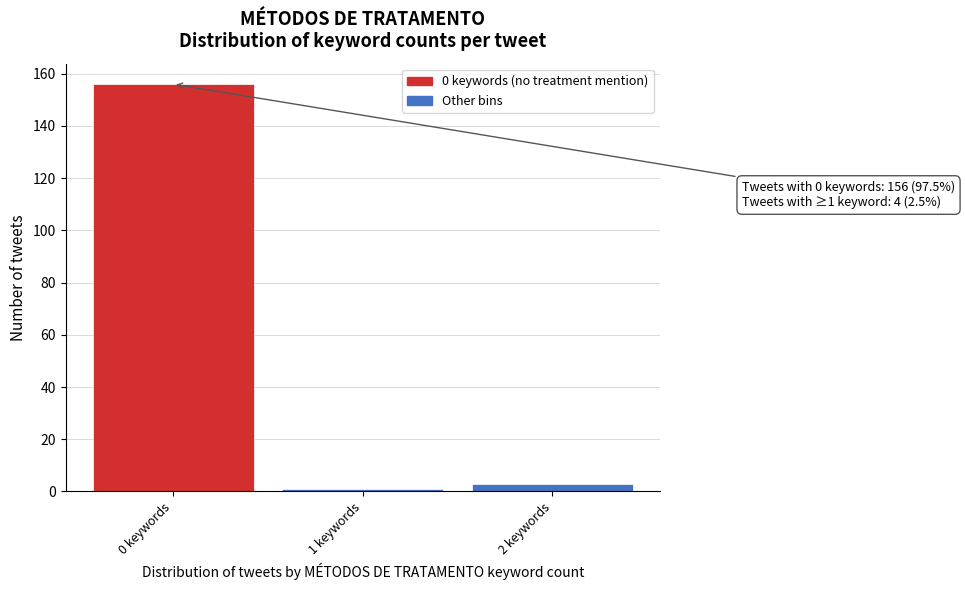

Reading right to left, transcribe all the data shown in this chart.

3	1	156